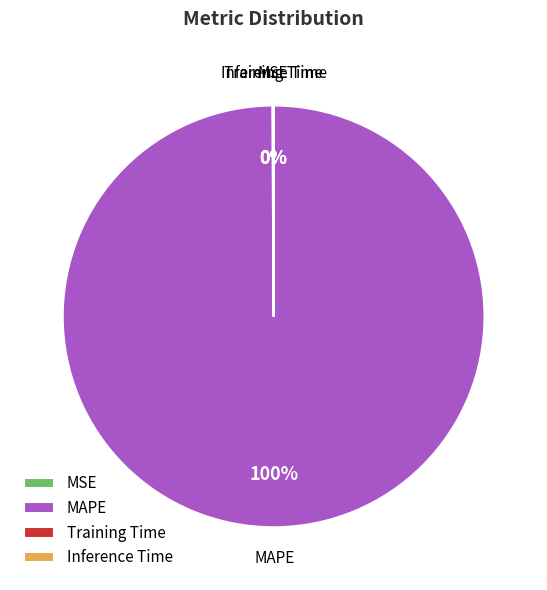

To the nearest percent, what portion does MAPE represent?

100%